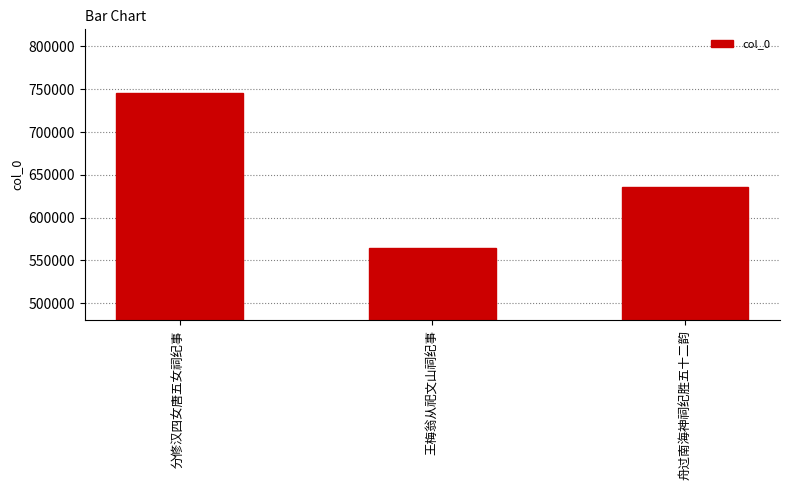

What position from the right is 舟过南海神祠纪胜五十二韵?

1